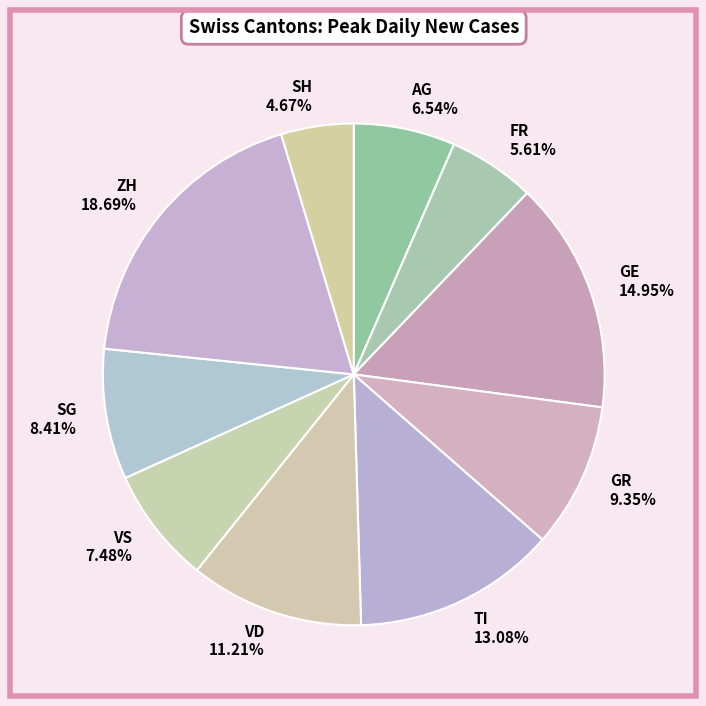

To the nearest percent, what is the combined percentage of AG and TI?

20%